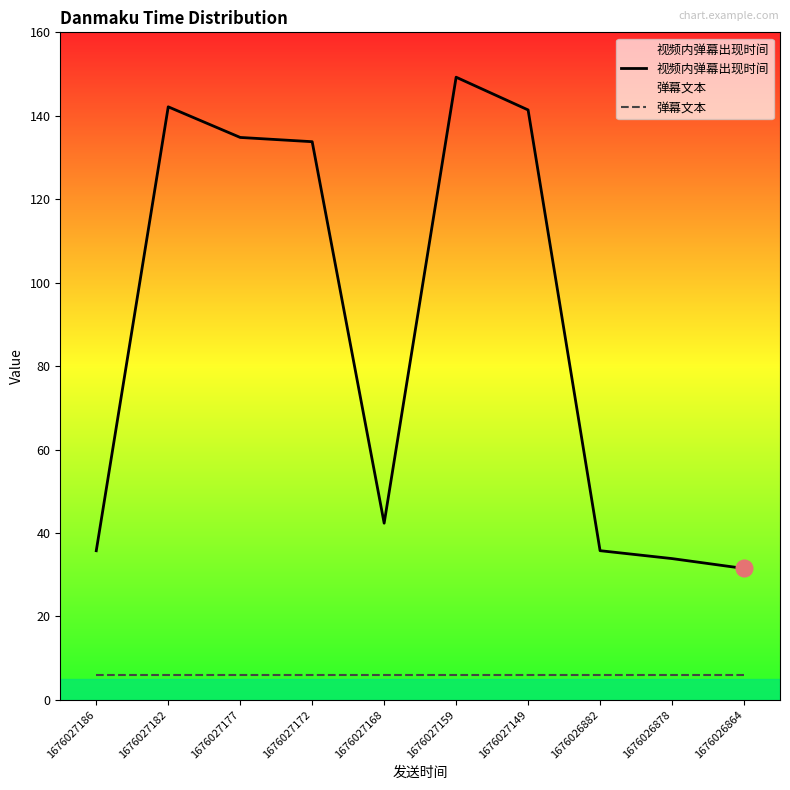

At which label does 弹幕文本 reach its peak?

1676027186